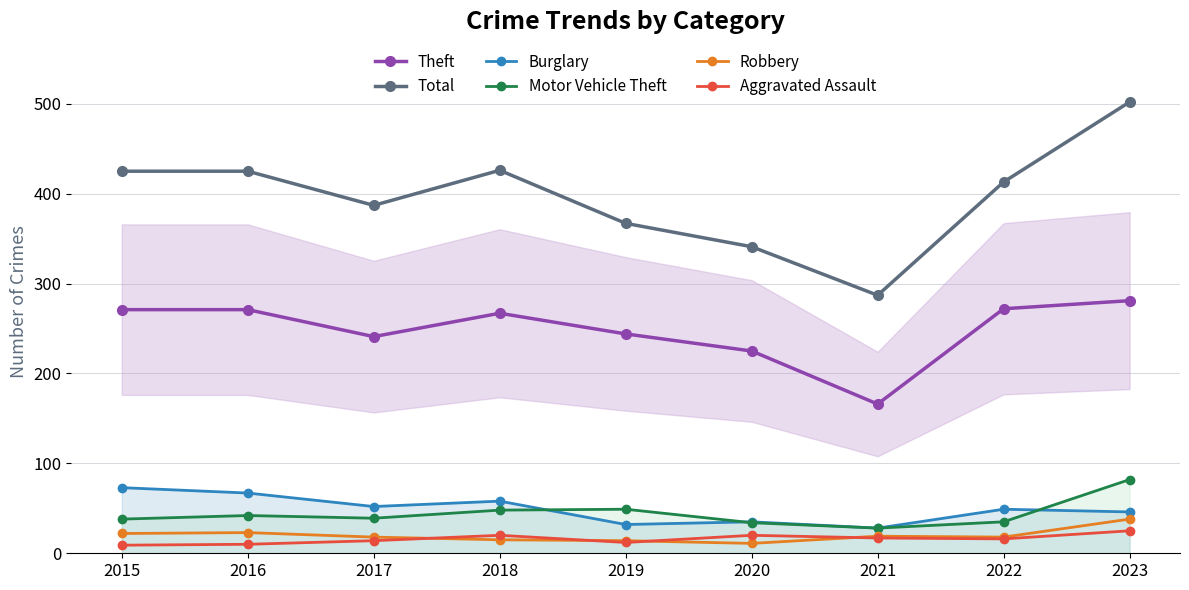

True or false: Theft and Aggravated Assault intersect in this chart.

False